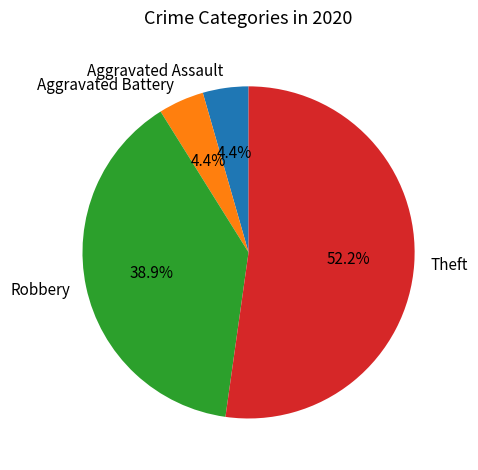

Which category has the biggest portion of the pie?

Theft